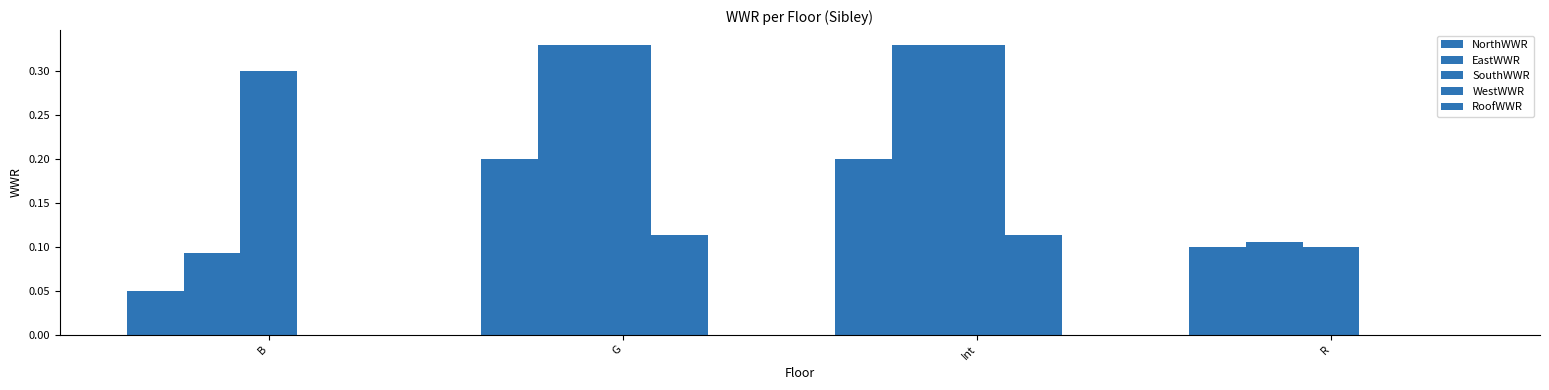

At which category is the sum across all series the highest?

G